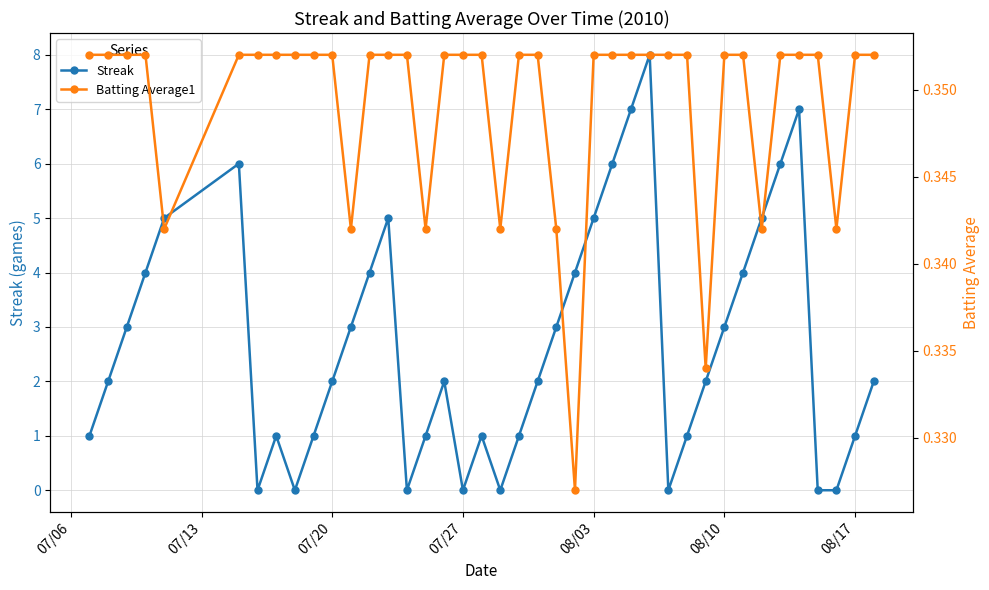

The Streak series shows 4 at 08/10. True or false?

False